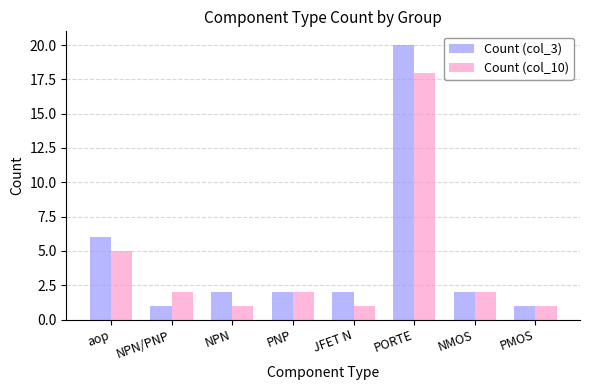

Between aop and NPN/PNP, which series saw the biggest shift?

Count (col_3)